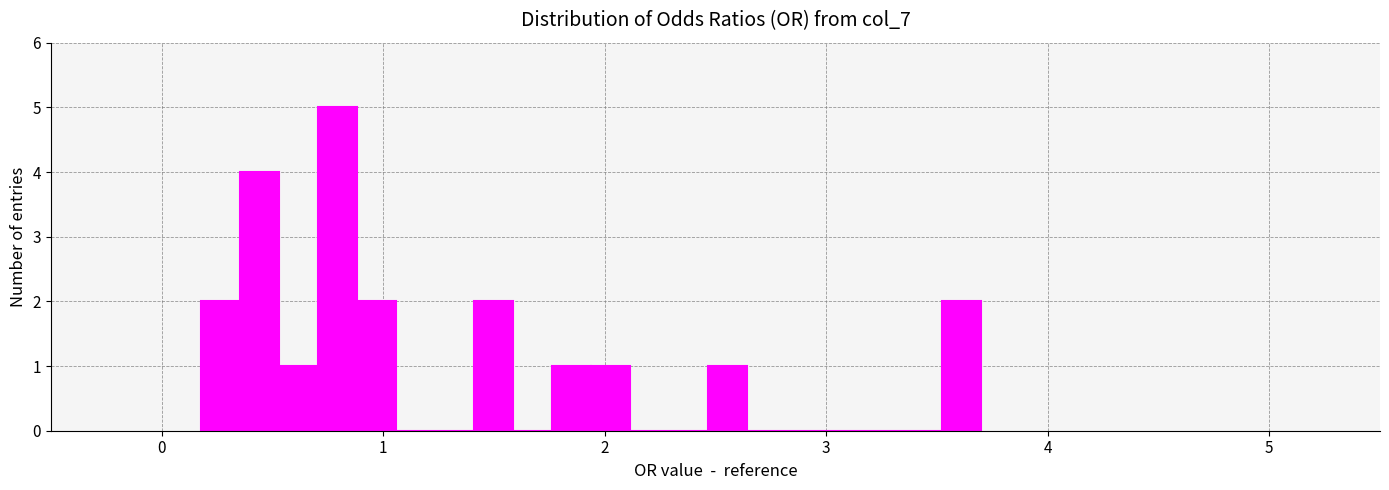

Around what value on the x-axis is the tallest bar? Give the approximate position of its centre, as read against the axis.

0.8